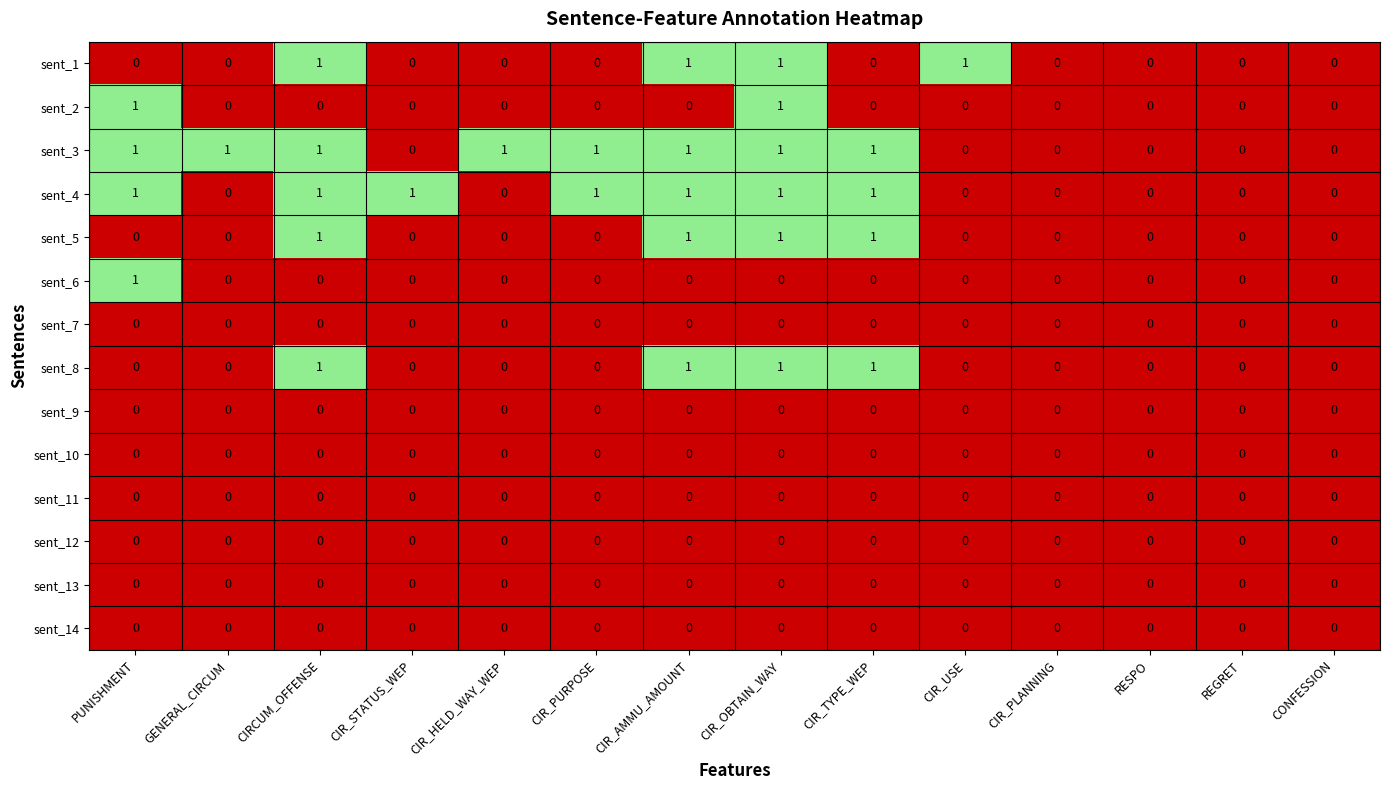

The value of sent_10 at CIR_TYPE_WEP is 0. True or false?

True